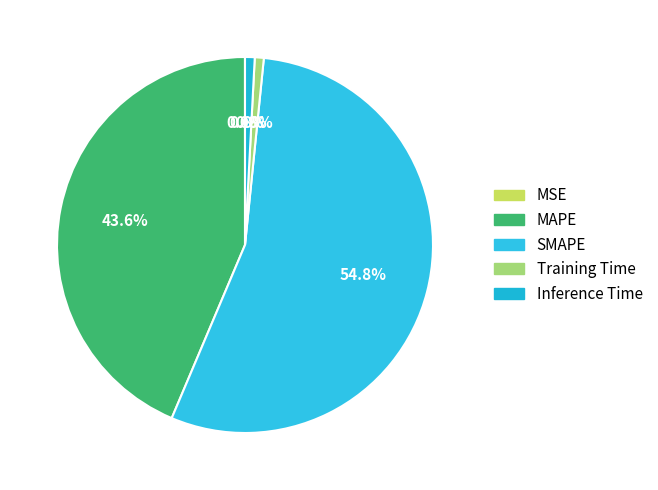

How much of the chart is everything except SMAPE?

45.2%